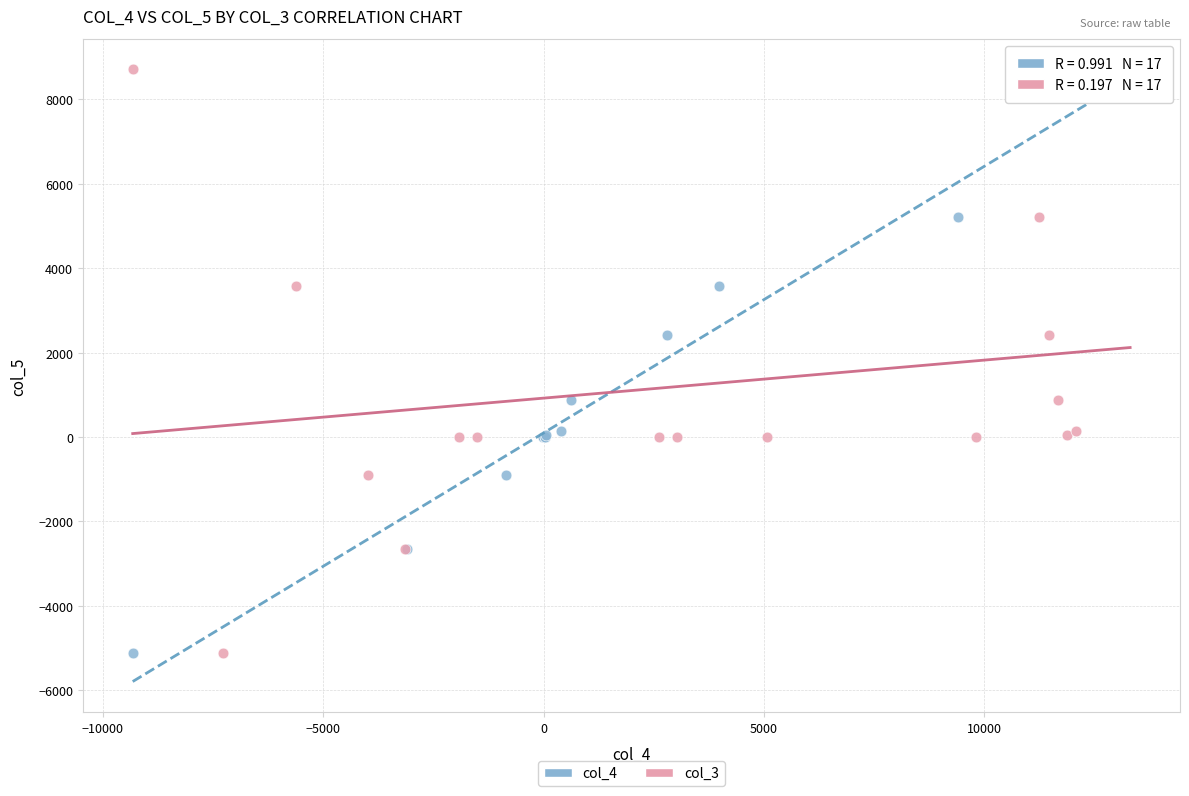

What are all the series names shown in the legend?

col_4, col_3